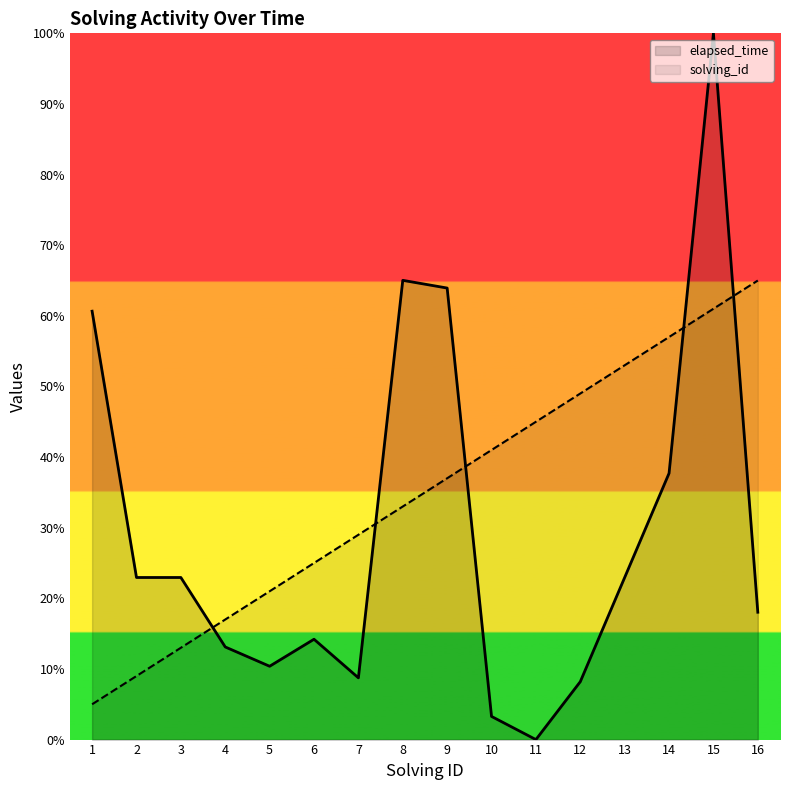

At which category is the sum across all series the highest?

15